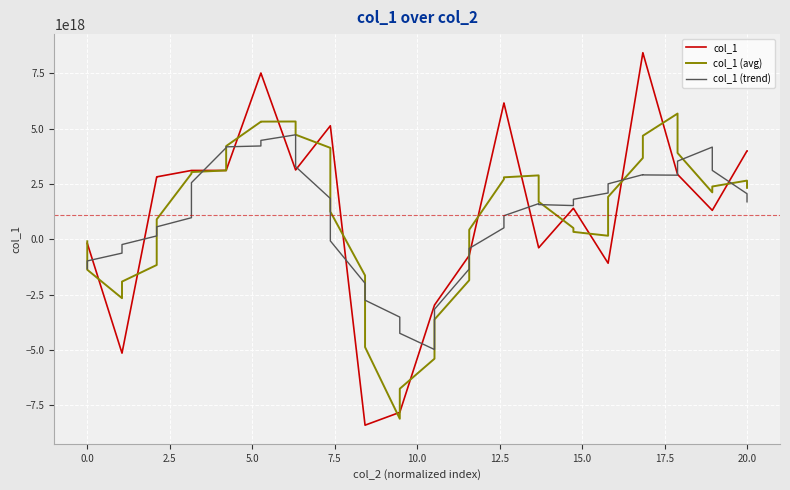

Which series has the widest spread of values?

col_1